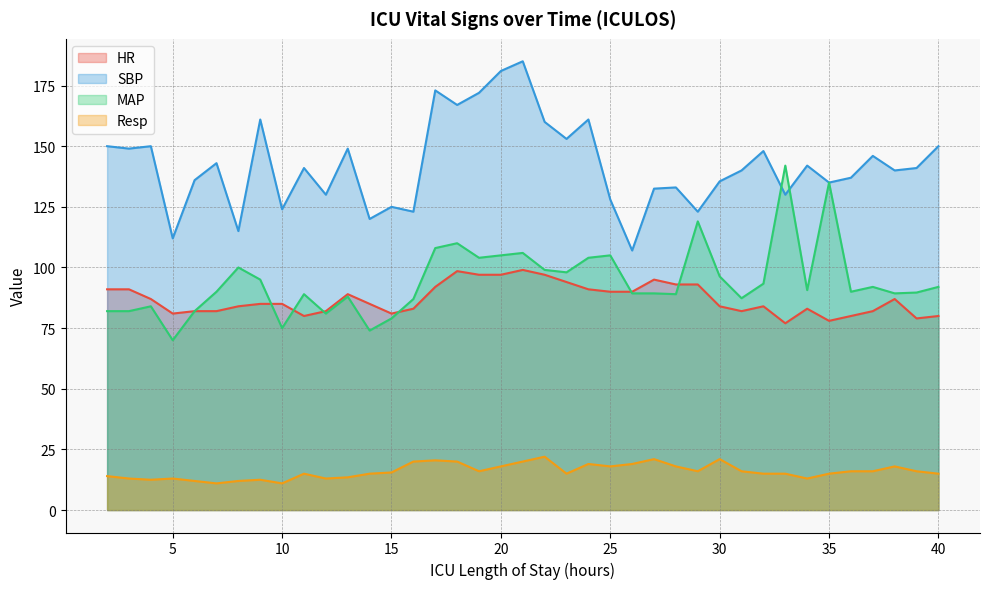

Read the MAP value at 34.

90.7